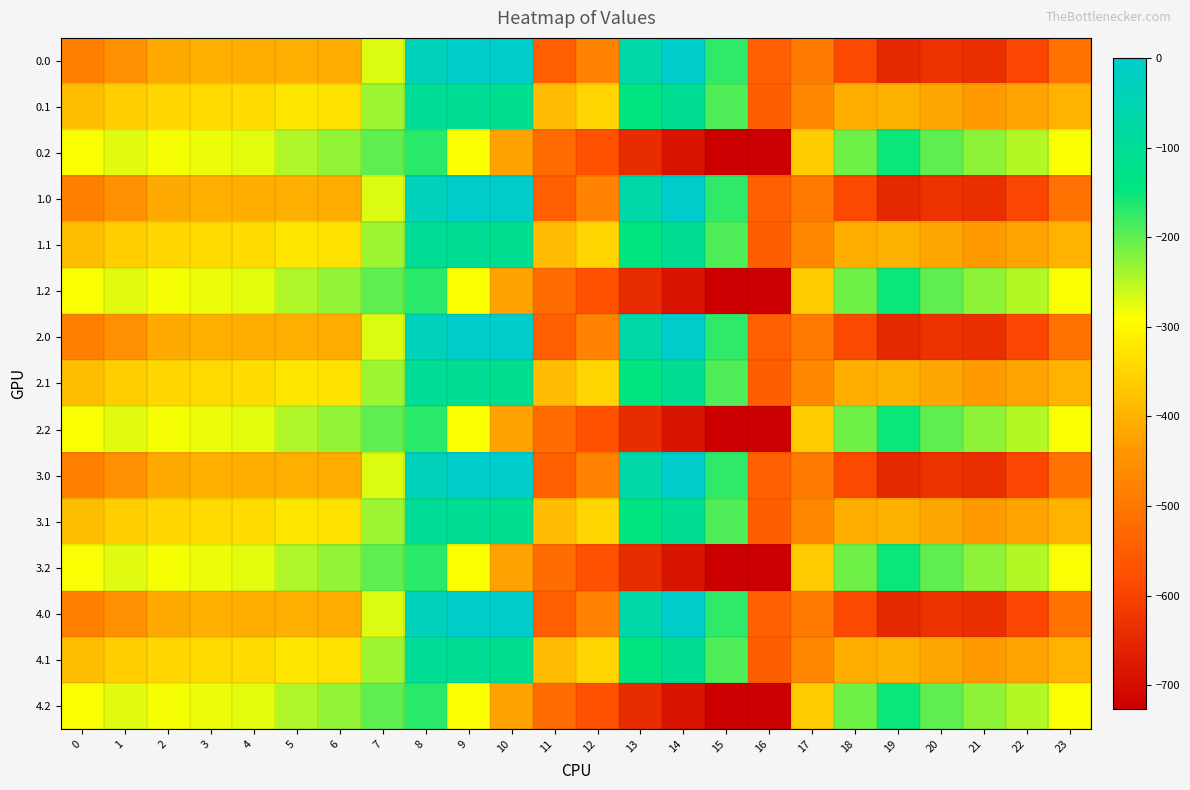

Reading right to left, extract all data points from this chart.

0.0: 23=-511.3	22=-592.3	21=-638.4	20=-629.9	19=-649.2	18=-586.7	17=-494.8	16=-545.4	15=-172.8	14=-0.3	13=-70.2	12=-477.2	11=-544.3	10=0.0	9=0.0	8=-35.0	7=-270.7	6=-408.0	5=-403.8	4=-404.9	3=-404.4	2=-410.3	1=-449.5	0=-482.0
0.1: 23=-399.4	22=-419.9	21=-432.4	20=-414.5	19=-400.2	18=-405.4	17=-466.6	16=-547.3	15=-190.4	14=-105.5	13=-141.2	12=-350.8	11=-384.7	10=-114.0	9=-104.8	8=-102.3	7=-234.9	6=-332.2	5=-325.7	4=-339.6	3=-342.7	2=-347.9	1=-361.1	0=-384.6
0.2: 23=-287.5	22=-247.4	21=-226.4	20=-199.2	19=-151.0	18=-210.0	17=-362.4	16=-726.6	15=-725.8	14=-687.4	13=-640.4	12=-571.2	11=-520.6	10=-423.5	9=-288.5	8=-169.5	7=-199.0	6=-228.8	5=-245.0	4=-274.4	3=-281.0	2=-285.5	1=-272.7	0=-287.1
1.0: 23=-511.3	22=-592.3	21=-638.4	20=-629.9	19=-649.2	18=-586.7	17=-494.8	16=-545.4	15=-172.8	14=-0.3	13=-70.2	12=-477.2	11=-544.3	10=0.0	9=0.0	8=-35.0	7=-270.7	6=-408.0	5=-403.8	4=-404.9	3=-404.4	2=-410.3	1=-449.5	0=-482.0
1.1: 23=-399.4	22=-419.9	21=-432.4	20=-414.5	19=-400.2	18=-405.4	17=-466.6	16=-547.3	15=-190.4	14=-105.5	13=-141.2	12=-350.8	11=-384.7	10=-114.0	9=-104.8	8=-102.3	7=-234.9	6=-332.2	5=-325.7	4=-339.6	3=-342.7	2=-347.9	1=-361.1	0=-384.6
1.2: 23=-287.5	22=-247.4	21=-226.4	20=-199.2	19=-151.0	18=-210.0	17=-362.4	16=-726.6	15=-725.8	14=-687.4	13=-640.4	12=-571.2	11=-520.6	10=-423.5	9=-288.5	8=-169.5	7=-199.0	6=-228.8	5=-245.0	4=-274.4	3=-281.0	2=-285.5	1=-272.7	0=-287.1
2.0: 23=-511.3	22=-592.3	21=-638.4	20=-629.9	19=-649.2	18=-586.7	17=-494.8	16=-545.4	15=-172.8	14=-0.3	13=-70.2	12=-477.2	11=-544.3	10=0.0	9=0.0	8=-35.0	7=-270.7	6=-408.0	5=-403.8	4=-404.9	3=-404.4	2=-410.3	1=-449.5	0=-482.0
2.1: 23=-399.4	22=-419.9	21=-432.4	20=-414.5	19=-400.2	18=-405.4	17=-466.6	16=-547.3	15=-190.4	14=-105.5	13=-141.2	12=-350.8	11=-384.7	10=-114.0	9=-104.8	8=-102.3	7=-234.9	6=-332.2	5=-325.7	4=-339.6	3=-342.7	2=-347.9	1=-361.1	0=-384.6
2.2: 23=-287.5	22=-247.4	21=-226.4	20=-199.2	19=-151.0	18=-210.0	17=-362.4	16=-726.6	15=-725.8	14=-687.4	13=-640.4	12=-571.2	11=-520.6	10=-423.5	9=-288.5	8=-169.5	7=-199.0	6=-228.8	5=-245.0	4=-274.4	3=-281.0	2=-285.5	1=-272.7	0=-287.1
3.0: 23=-511.3	22=-592.3	21=-638.4	20=-629.9	19=-649.2	18=-586.7	17=-494.8	16=-545.4	15=-172.8	14=-0.3	13=-70.2	12=-477.2	11=-544.3	10=0.0	9=0.0	8=-35.0	7=-270.7	6=-408.0	5=-403.8	4=-404.9	3=-404.4	2=-410.3	1=-449.5	0=-482.0
3.1: 23=-399.4	22=-419.9	21=-432.4	20=-414.5	19=-400.2	18=-405.4	17=-466.6	16=-547.3	15=-190.4	14=-105.5	13=-141.2	12=-350.8	11=-384.7	10=-114.0	9=-104.8	8=-102.3	7=-234.9	6=-332.2	5=-325.7	4=-339.6	3=-342.7	2=-347.9	1=-361.1	0=-384.6
3.2: 23=-287.5	22=-247.4	21=-226.4	20=-199.2	19=-151.0	18=-210.0	17=-362.4	16=-726.6	15=-725.8	14=-687.4	13=-640.4	12=-571.2	11=-520.6	10=-423.5	9=-288.5	8=-169.5	7=-199.0	6=-228.8	5=-245.0	4=-274.4	3=-281.0	2=-285.5	1=-272.7	0=-287.1
4.0: 23=-511.3	22=-592.3	21=-638.4	20=-629.9	19=-649.2	18=-586.7	17=-494.8	16=-545.4	15=-172.8	14=-0.3	13=-70.2	12=-477.2	11=-544.3	10=0.0	9=0.0	8=-35.0	7=-270.7	6=-408.0	5=-403.8	4=-404.9	3=-404.4	2=-410.3	1=-449.5	0=-482.0
4.1: 23=-399.4	22=-419.9	21=-432.4	20=-414.5	19=-400.2	18=-405.4	17=-466.6	16=-547.3	15=-190.4	14=-105.5	13=-141.2	12=-350.8	11=-384.7	10=-114.0	9=-104.8	8=-102.3	7=-234.9	6=-332.2	5=-325.7	4=-339.6	3=-342.7	2=-347.9	1=-361.1	0=-384.6
4.2: 23=-287.5	22=-247.4	21=-226.4	20=-199.2	19=-151.0	18=-210.0	17=-362.4	16=-726.6	15=-725.8	14=-687.4	13=-640.4	12=-571.2	11=-520.6	10=-423.5	9=-288.5	8=-169.5	7=-199.0	6=-228.8	5=-245.0	4=-274.4	3=-281.0	2=-285.5	1=-272.7	0=-287.1